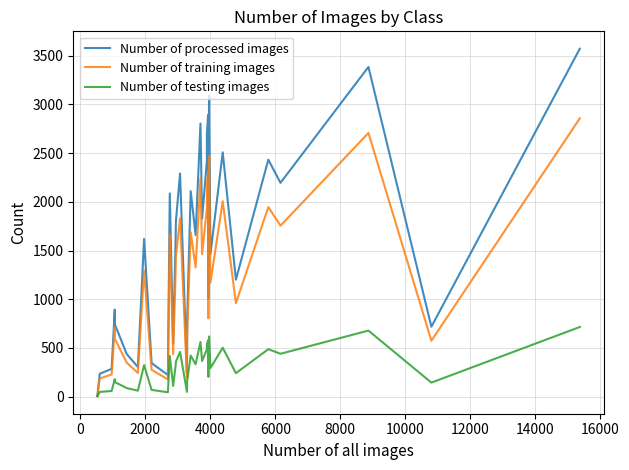

How many lines are shown in the chart?

3